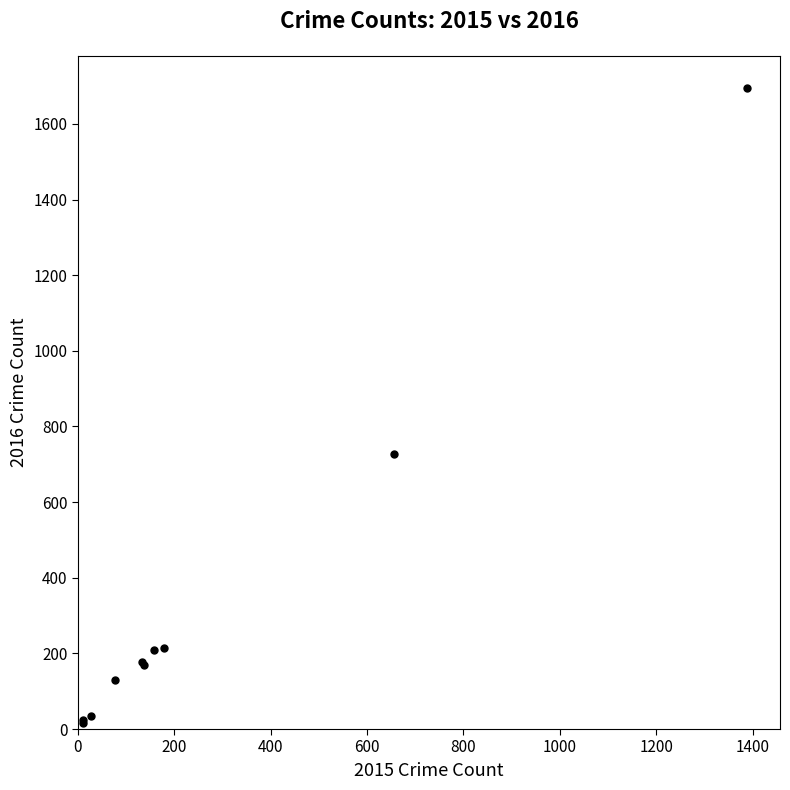

What Y value in the scatter plot is closest to 855?

726